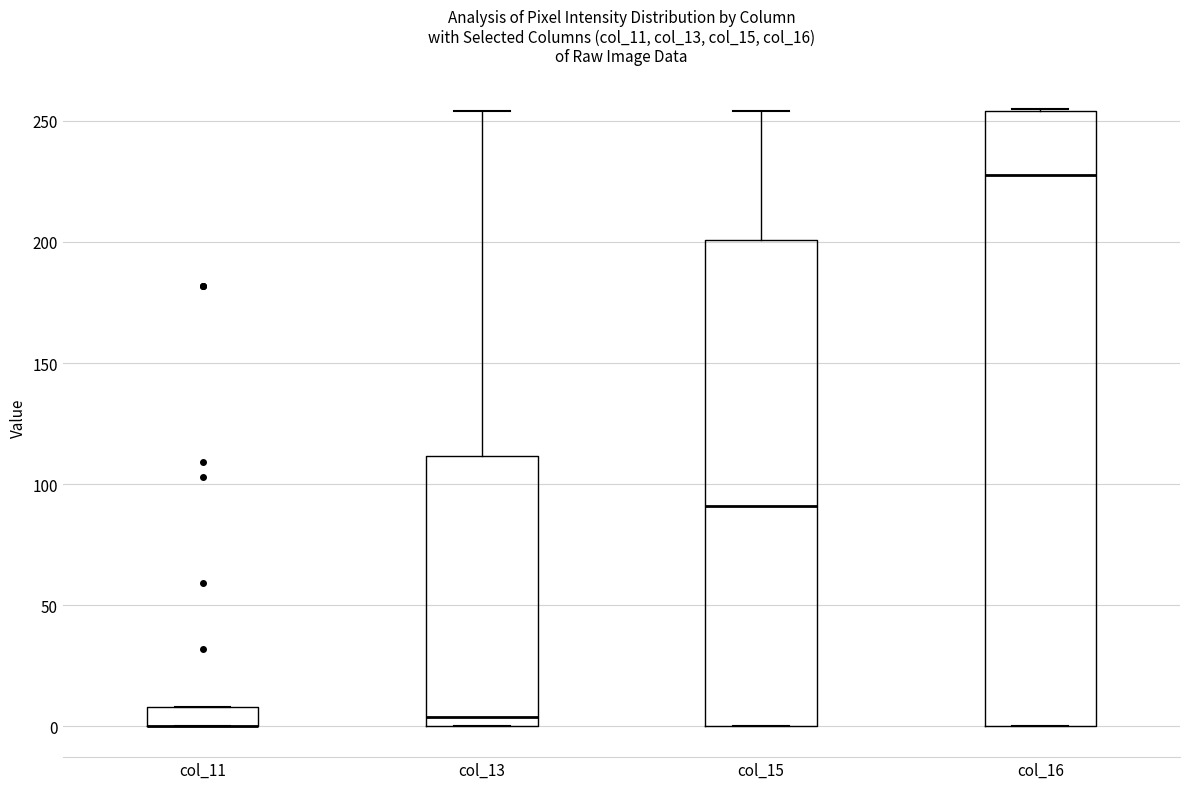

Reading left to right, read every box against the y-axis: the position of its median line, the range the box covers, and the ends of its whiskers. The values are not printed on the chart, so give them approximately, as read against the axis.

col_11: median 0 (drawn on the box's lower edge), box 0 to 10, whiskers 0 to 10
col_13: median 5, box 0 to 110, whiskers 0 to 255
col_15: median 90, box 0 to 200, whiskers 0 to 255
col_16: median 230, box 0 to 255, whiskers 0 to 255